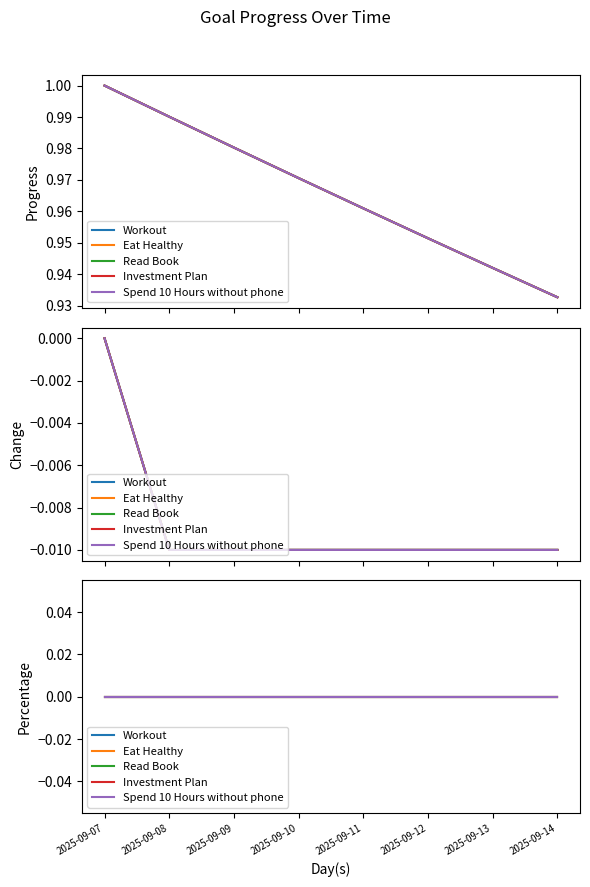

What is the value of the Eat Healthy point at the 7th from the left?

0.9